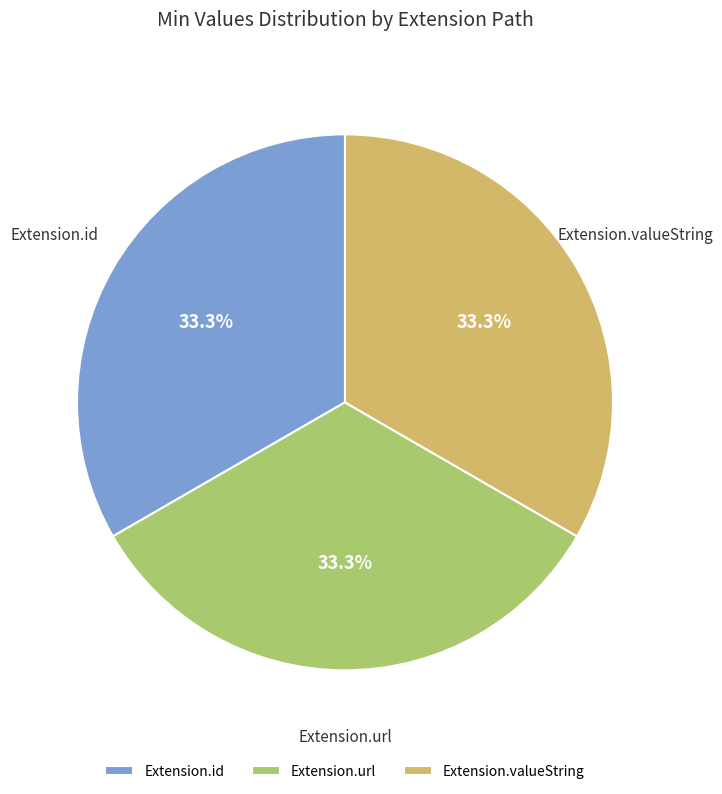

Is there any slice that represents more than half of the pie?

No